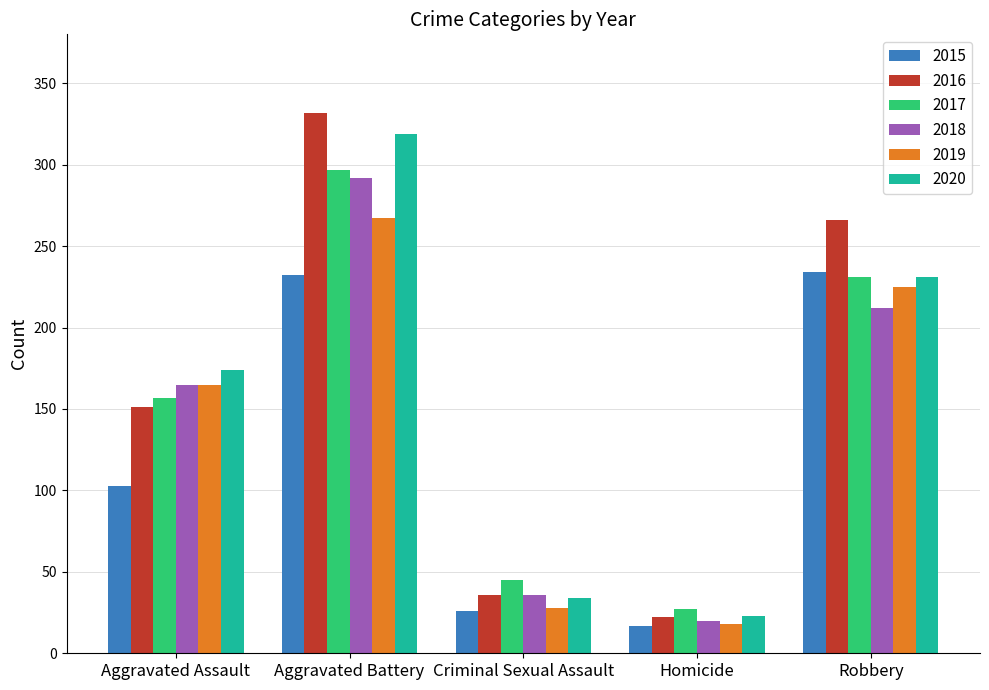

How many categories are shown in the chart?

5